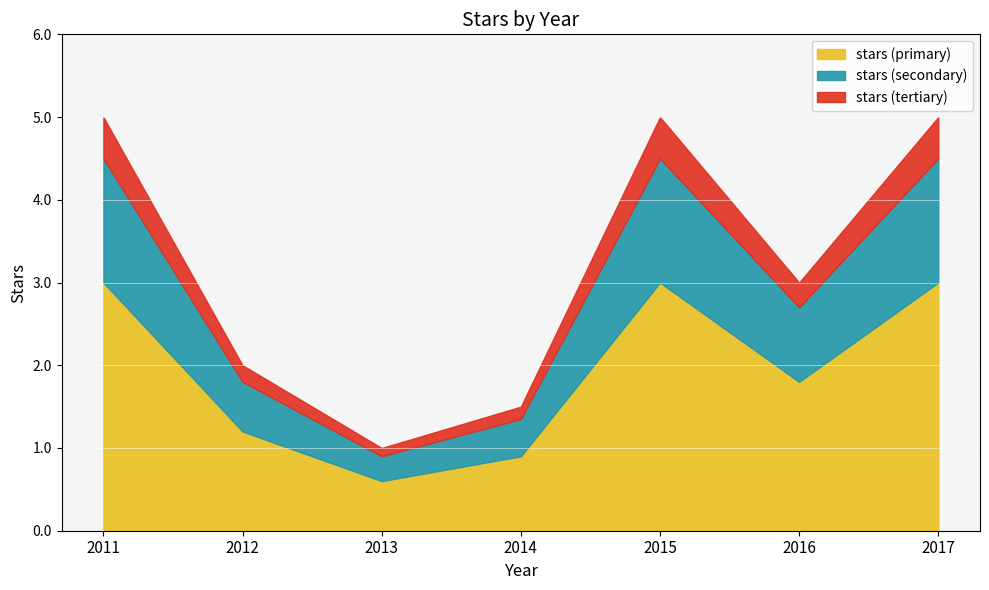

The value of stars (primary) at 2013 is 0.6. True or false?

True